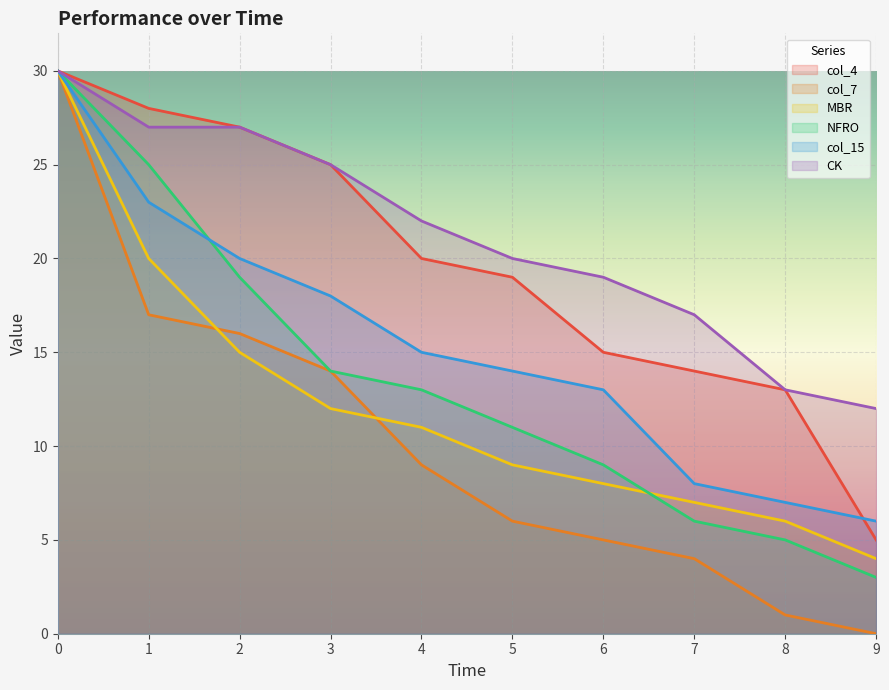

The MBR series shows 12 at 6. True or false?

False